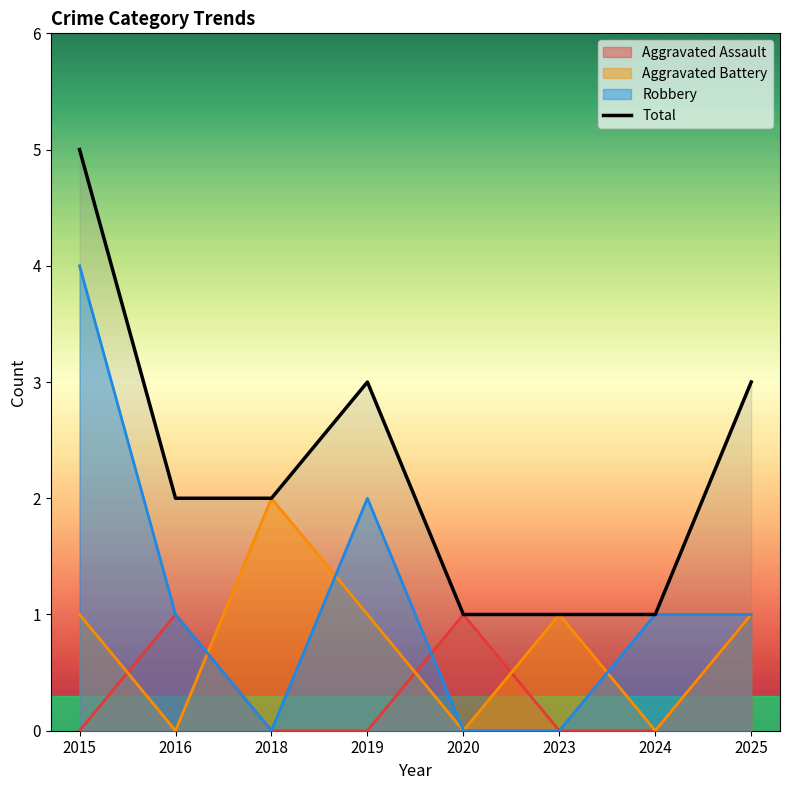

Count the number of values greater than 2.

3